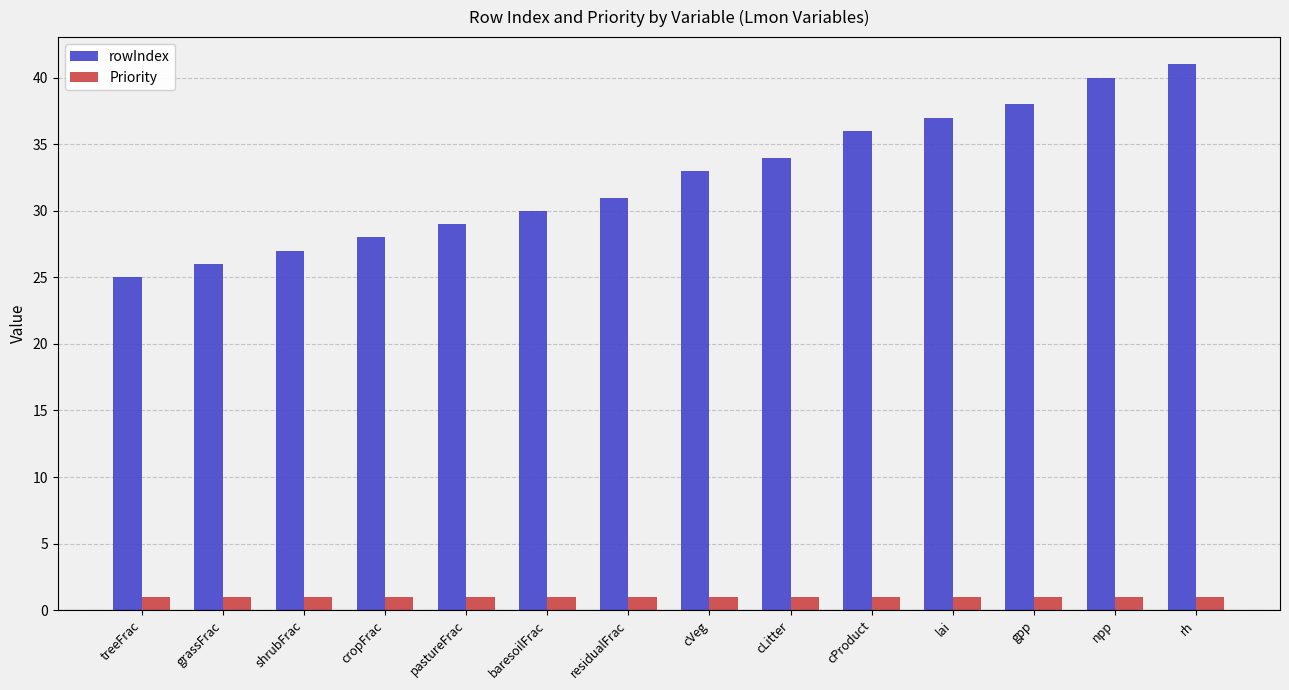

Is it true that rowIndex equals 30 at baresoilFrac?

True